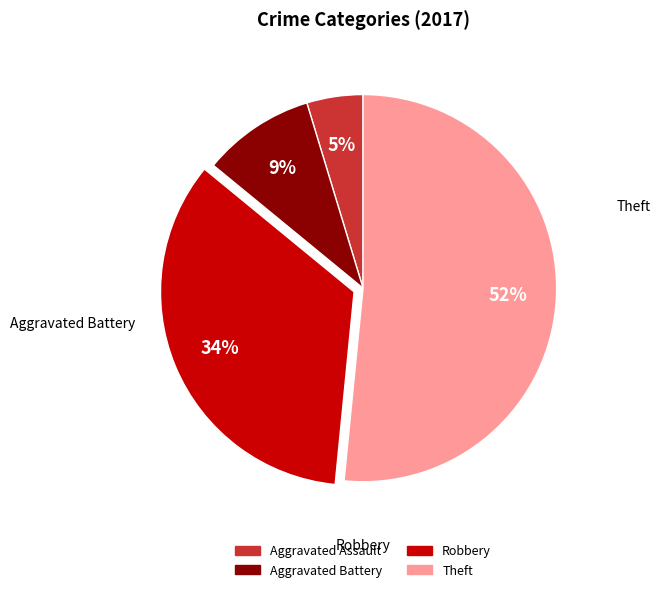

Which category accounts for the majority?

Theft